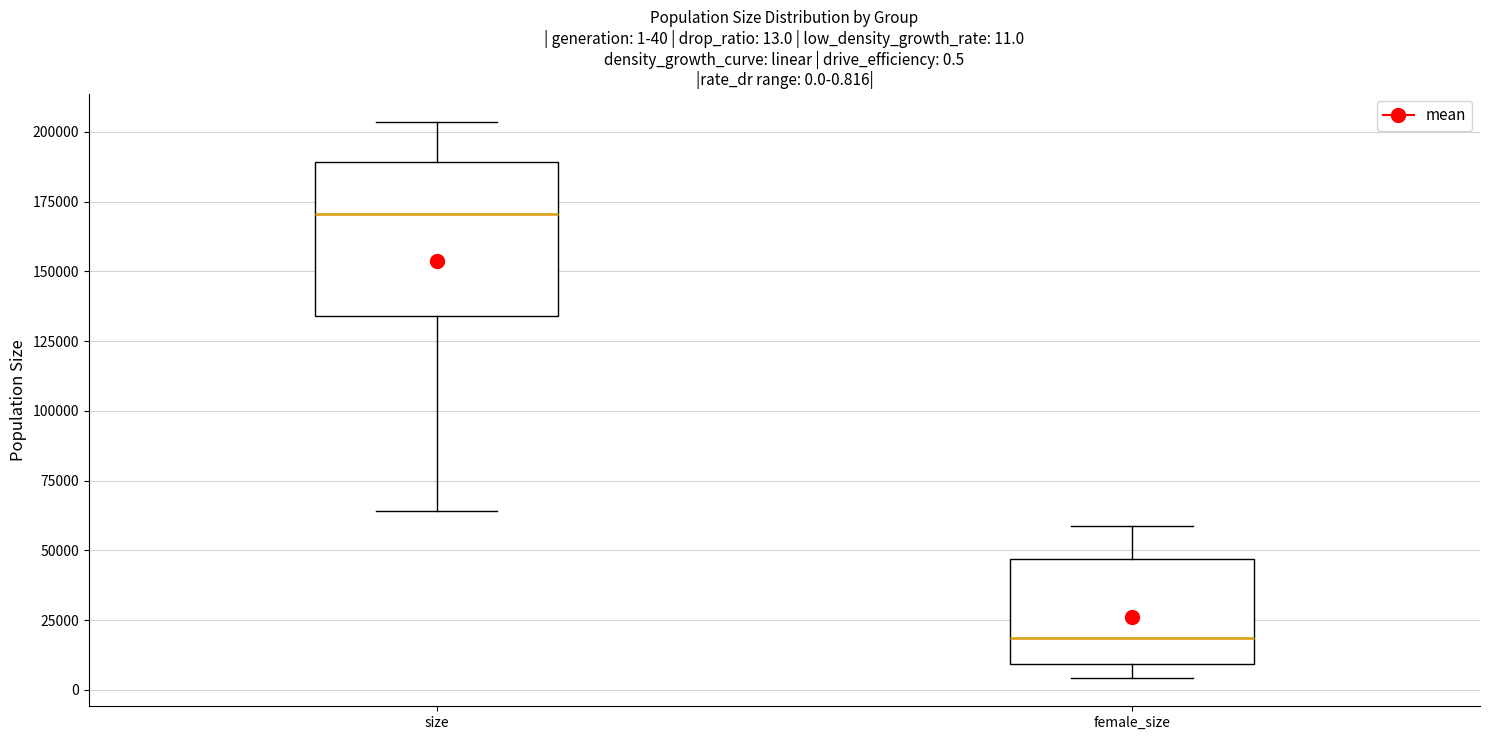

Which box's median line is the highest?

size